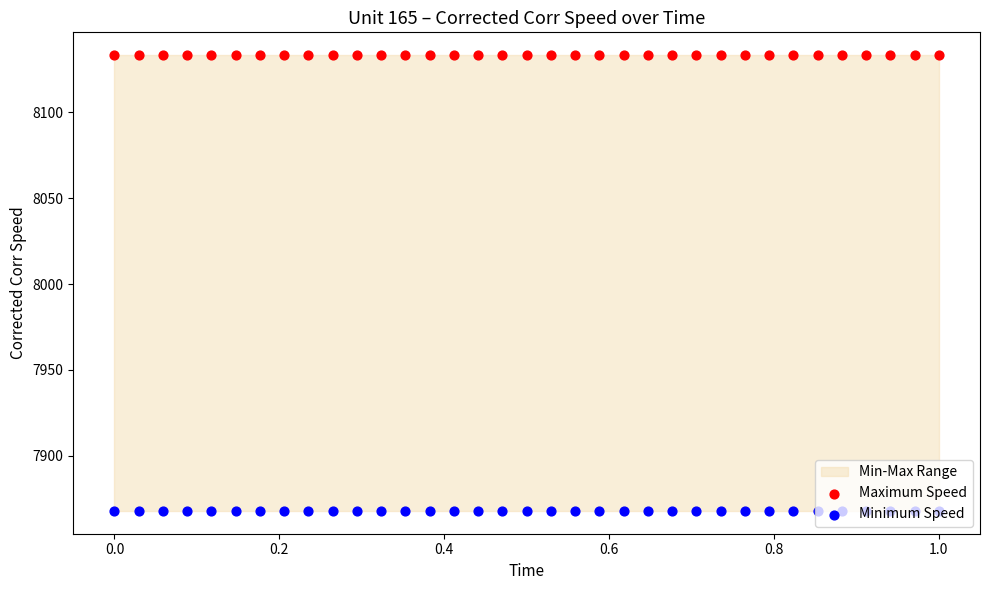

Which series reaches the maximum Y coordinate?

Maximum Speed